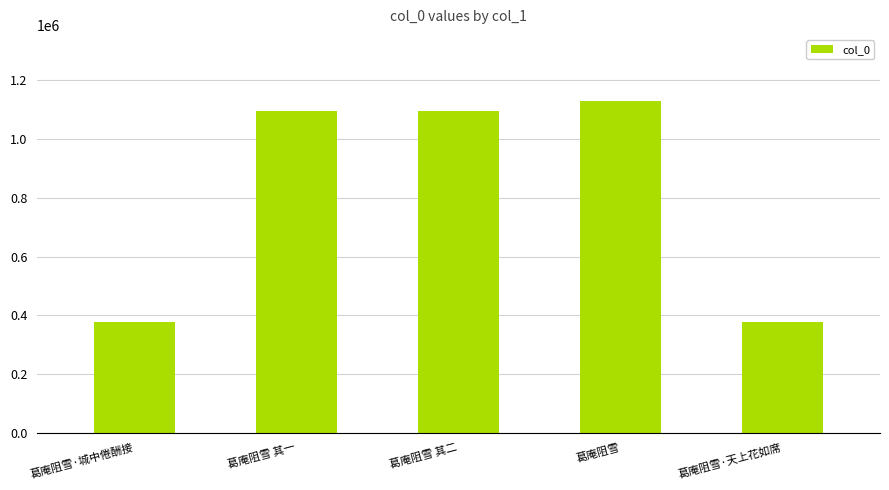

How many bars are there in total?

5